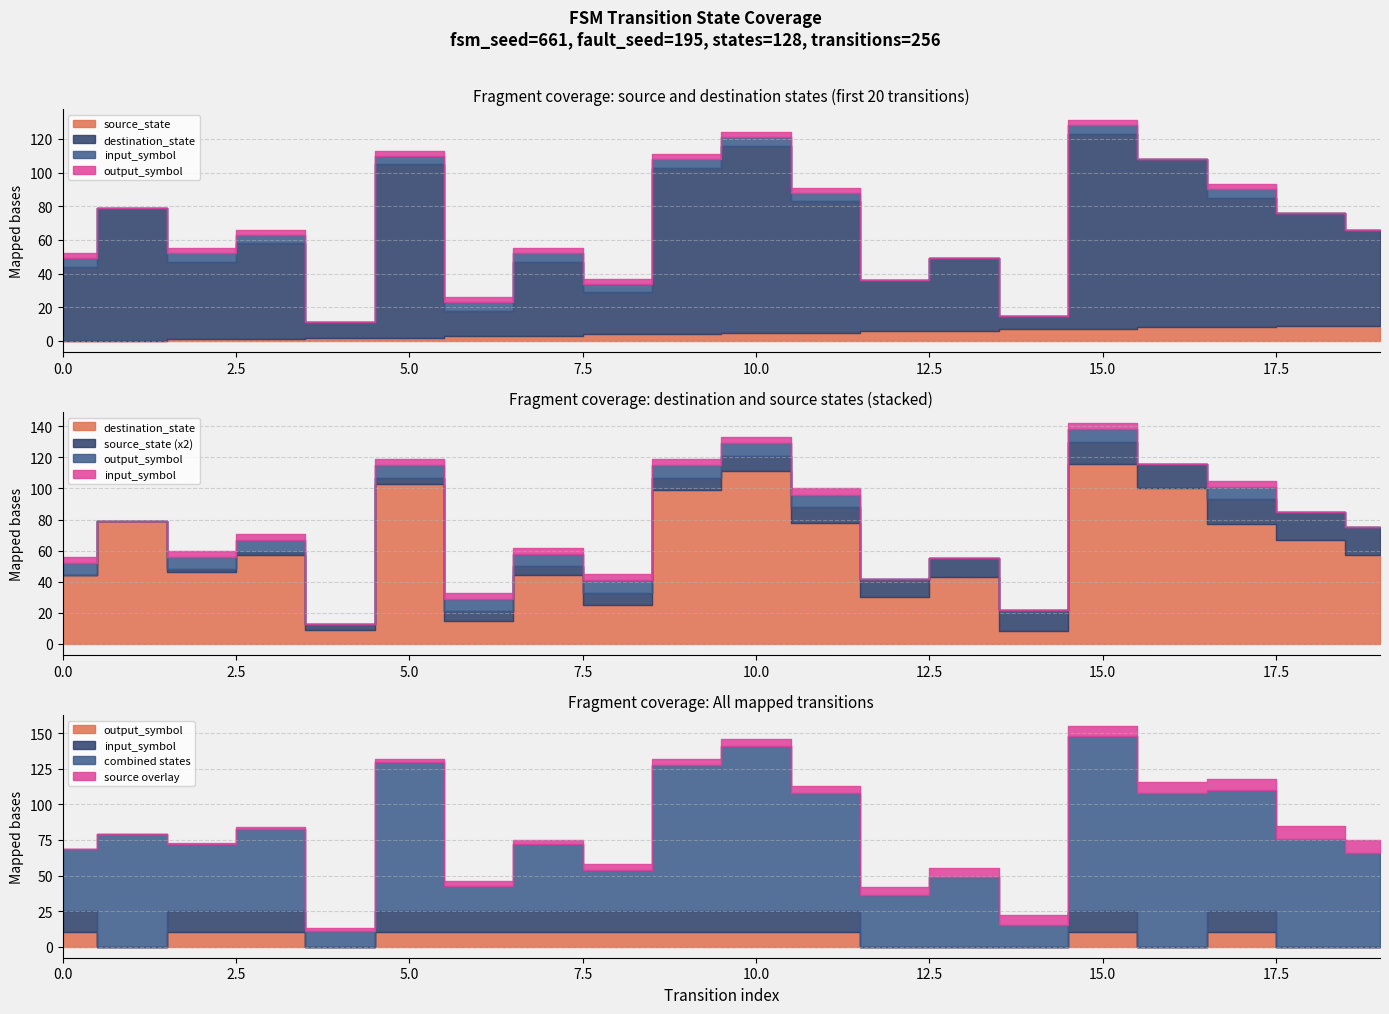

True or false: output_symbol and input_symbol_a cross at least once.

False